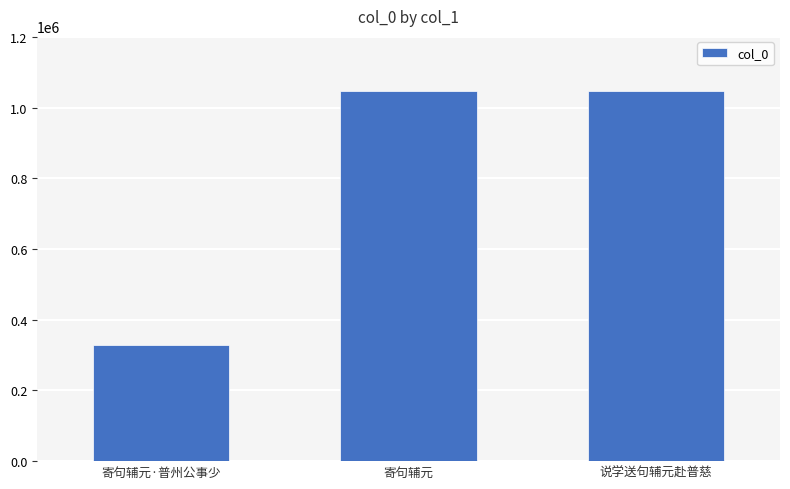

Which category has the lowest value across all series?

寄句辅元·普州公事少